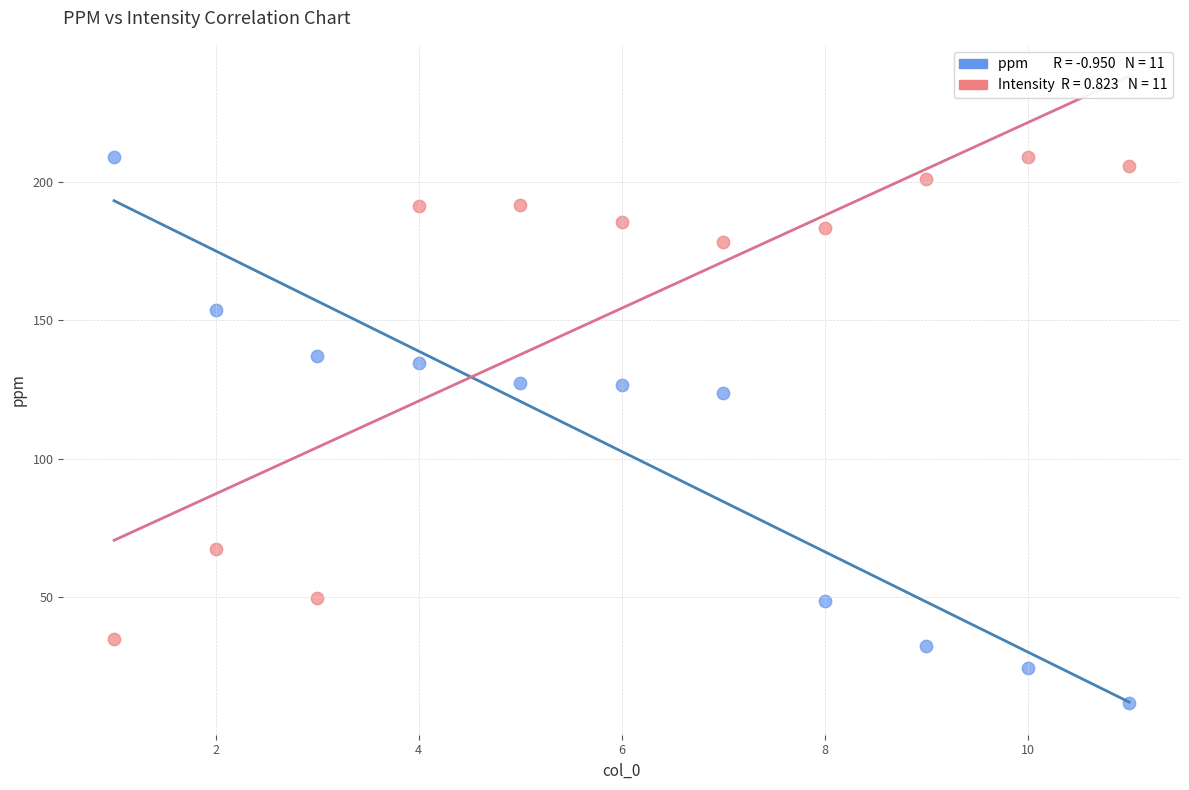

Across all data points, what is the range of Y values (max minus min)?

197.4